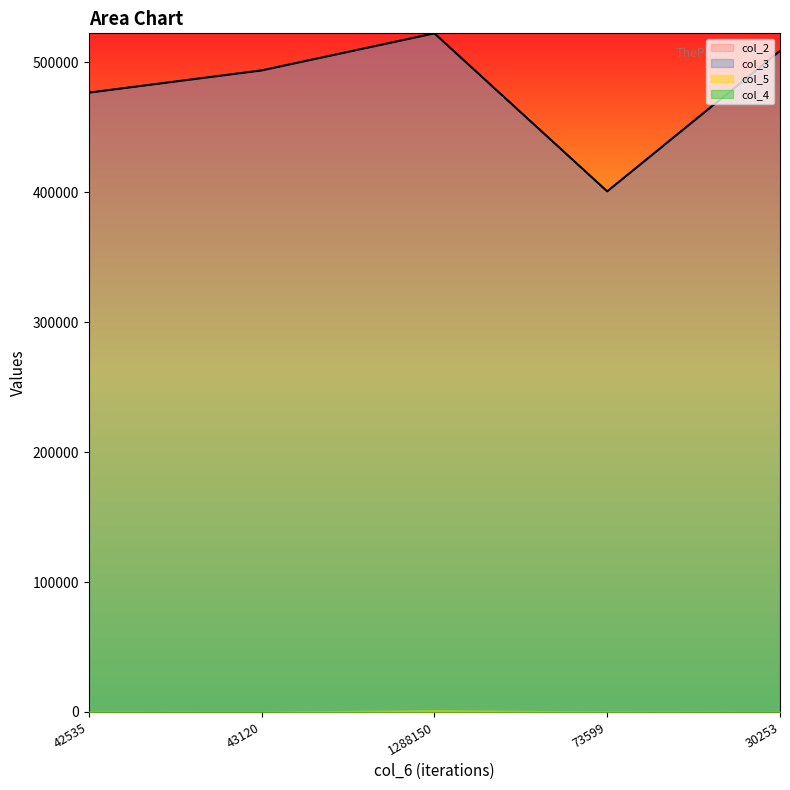

What is the average value of the col_3 series?

480392.6